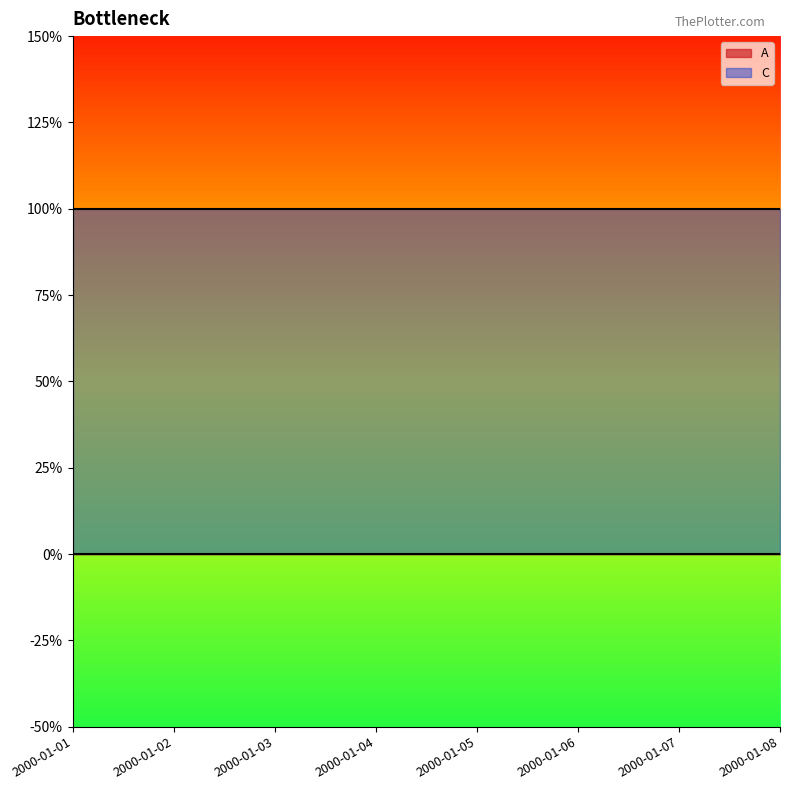

At how many categories does at least one series exceed 0?

8